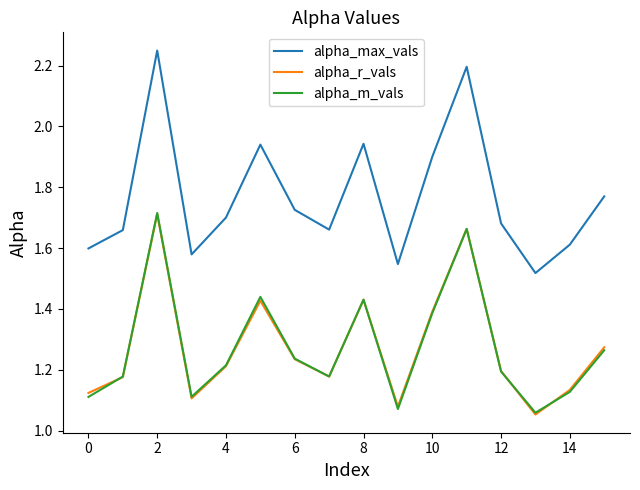

Which series has the largest total across all categories?

alpha_max_vals